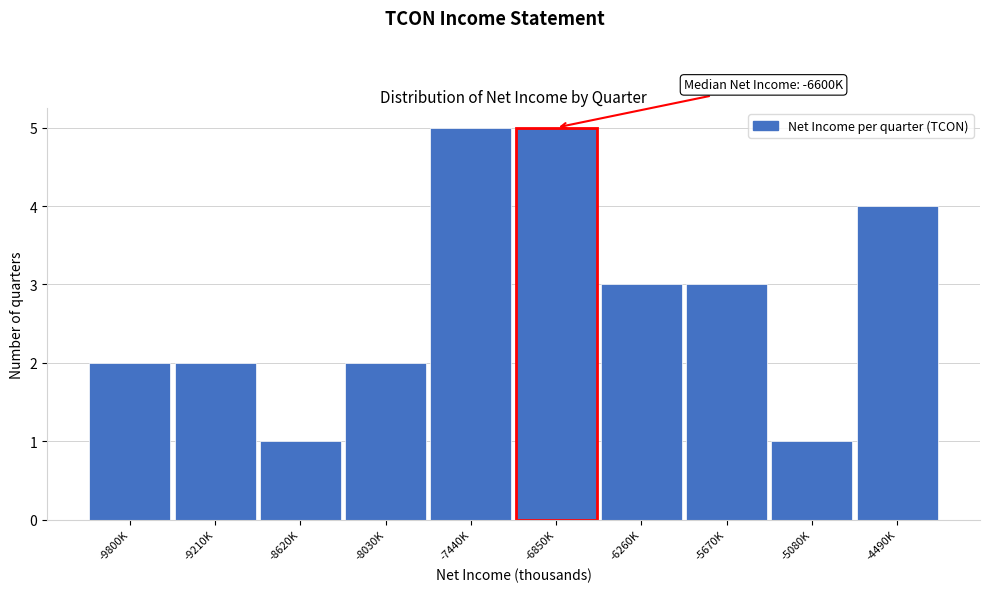

Reading left to right, transcribe all the data shown in this chart.

2	2	1	2	5	5	3	3	1	4